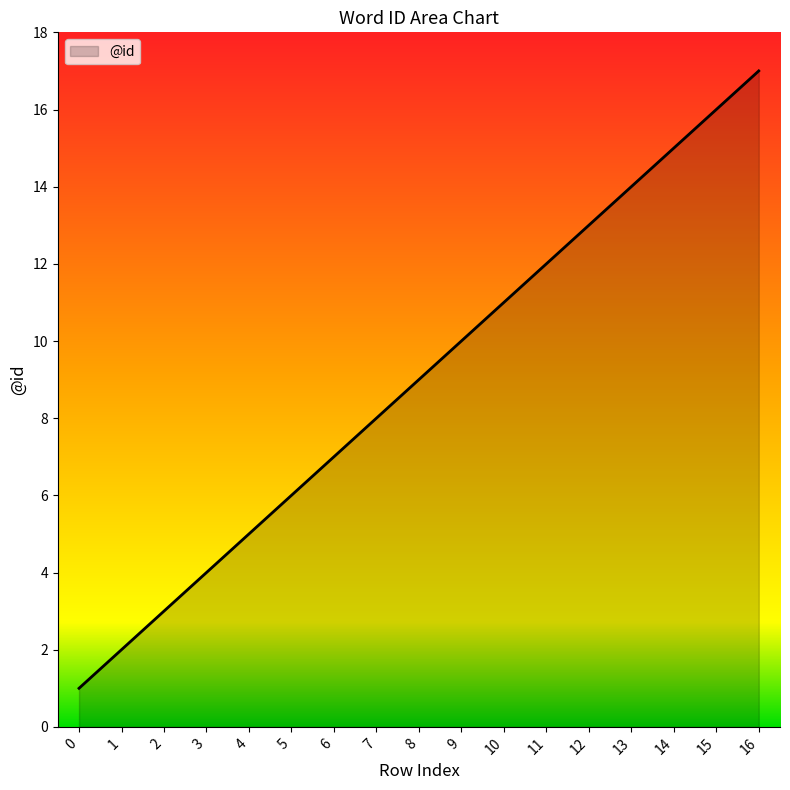

Which label corresponds to the largest value in the chart?

16